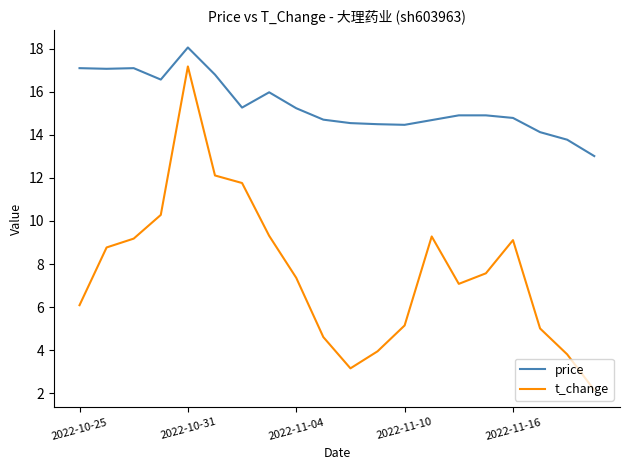

True or false: t_change and price cross at least once.

False